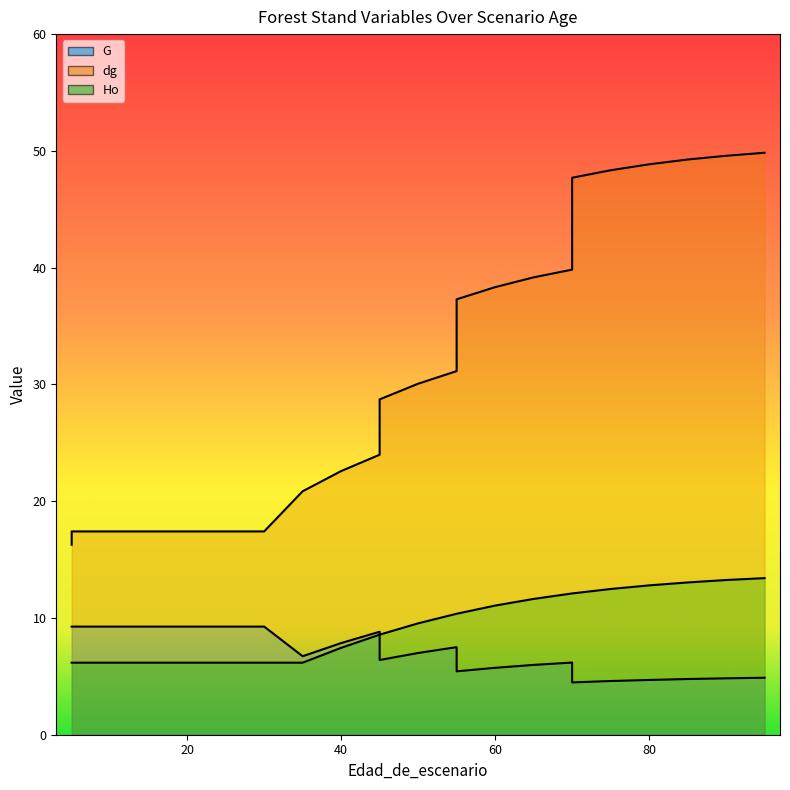

What is the smallest value displayed?

4.5